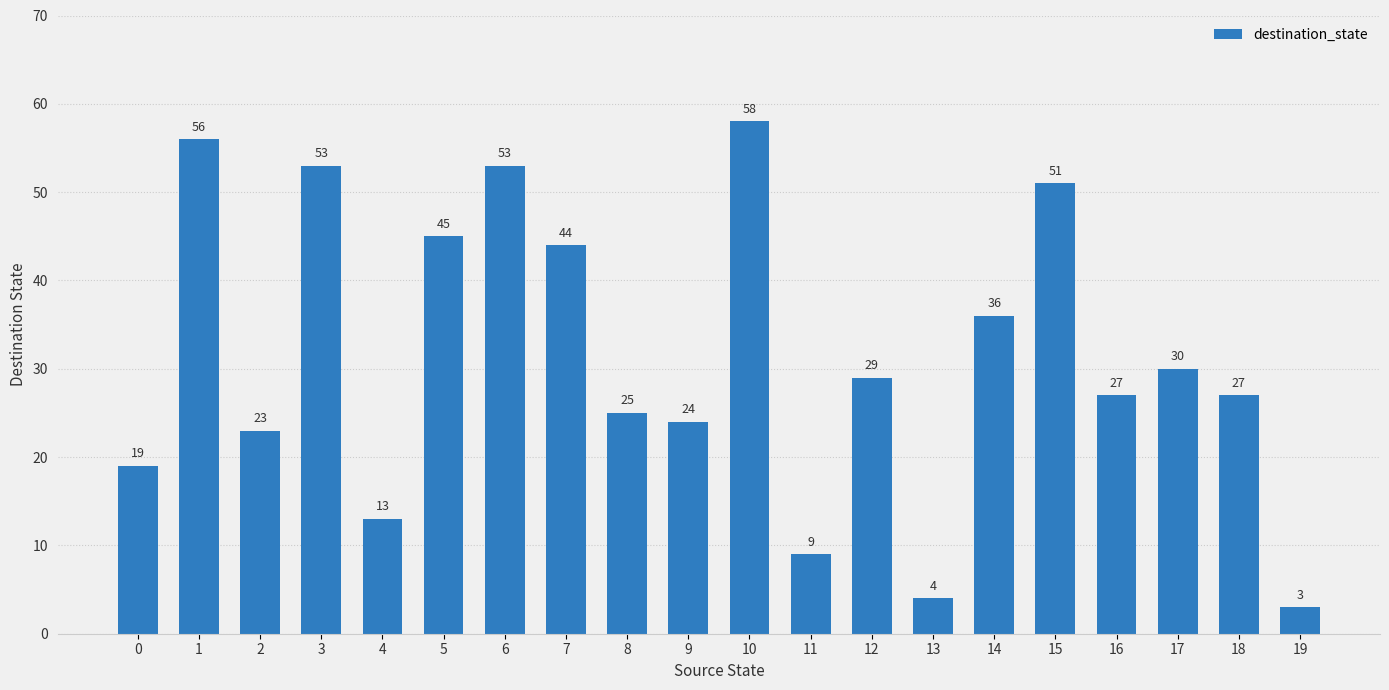

What is the difference between the values at 16 and 19?

24